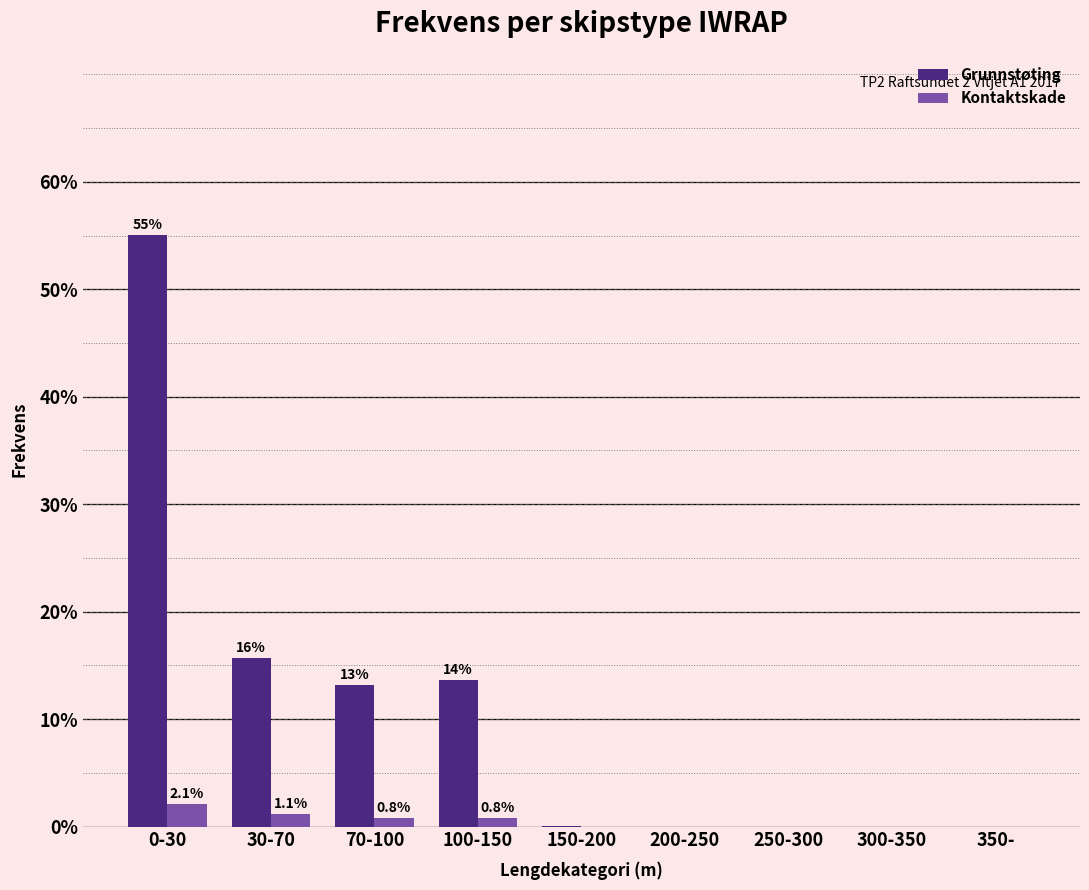

At which label does Grunnstøting reach its peak?

0-30